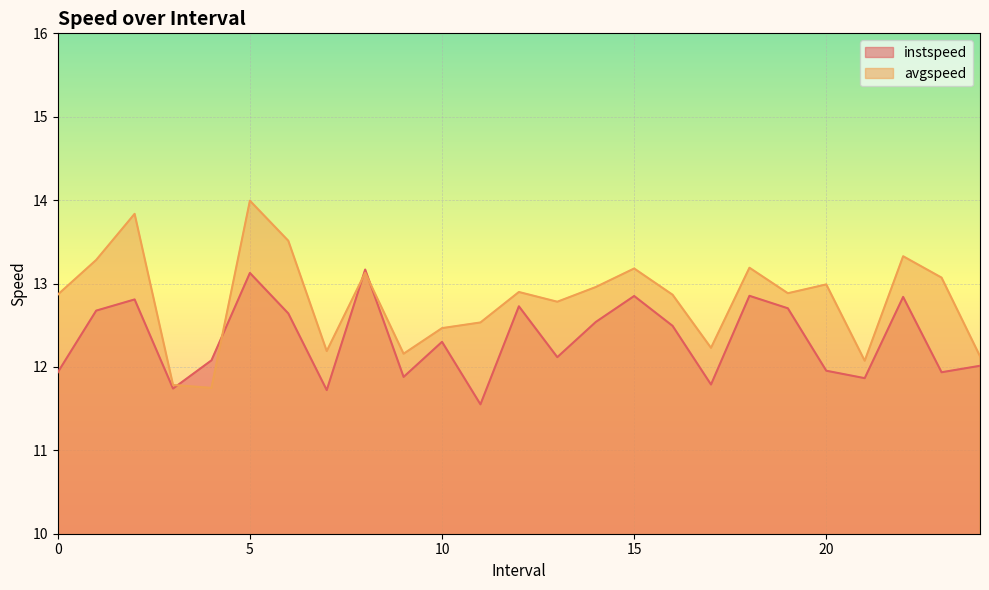

What is the highest value of the avgspeed series?

14.0